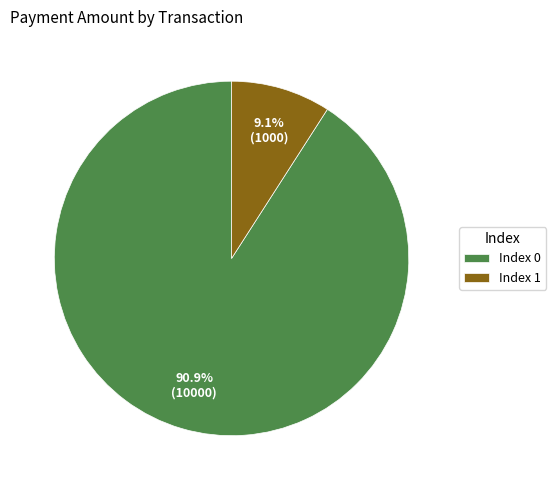

Is Index 1 the majority of the pie?

No